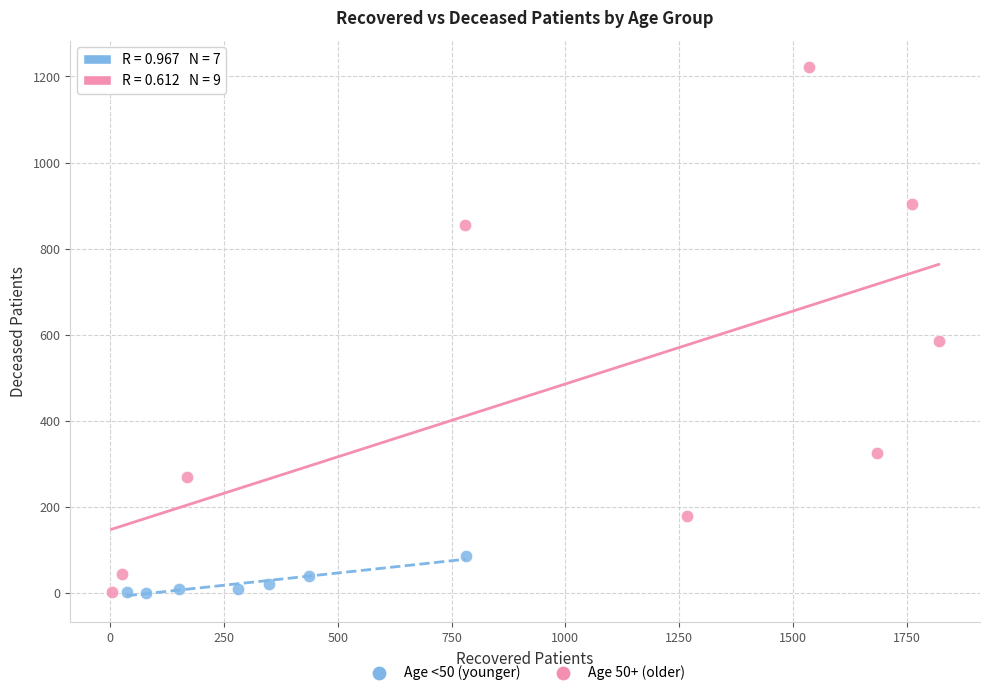

Which series has the widest spread of Y values?

Age 50+ (older)